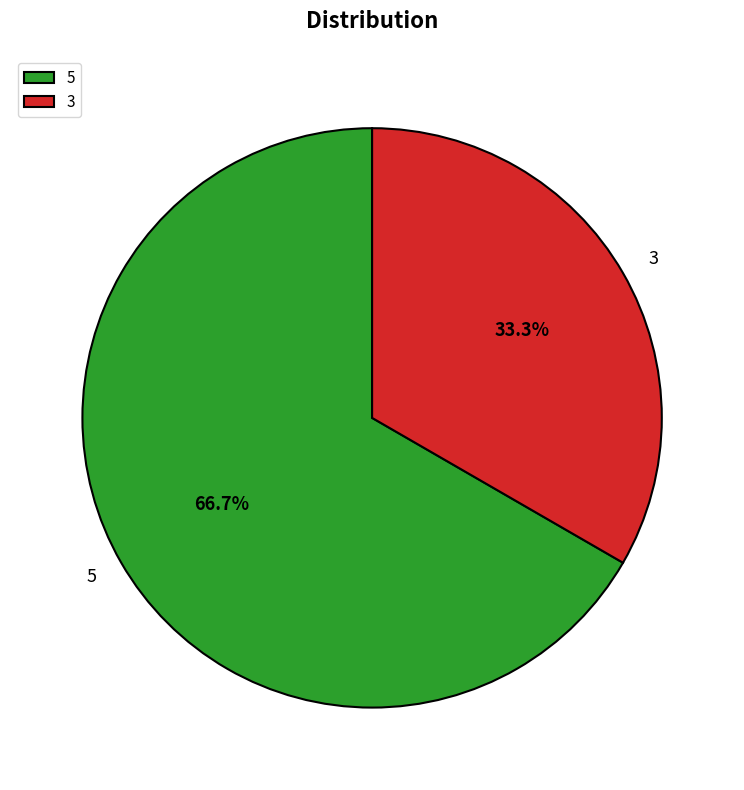

What percentage is the 3 slice, to the nearest percent?

33%